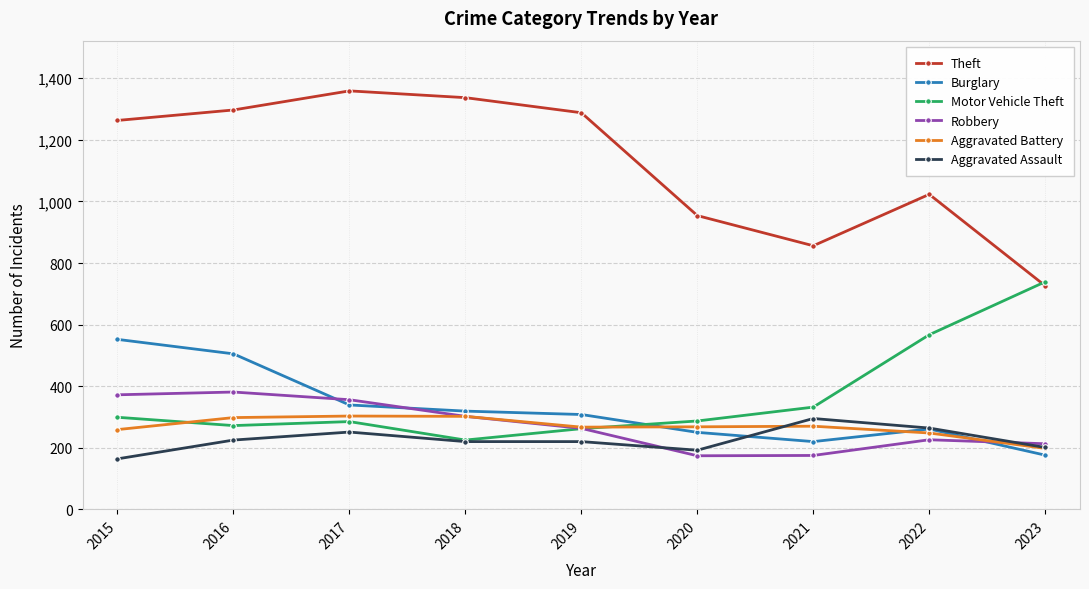

Count the number of data series in this chart.

6